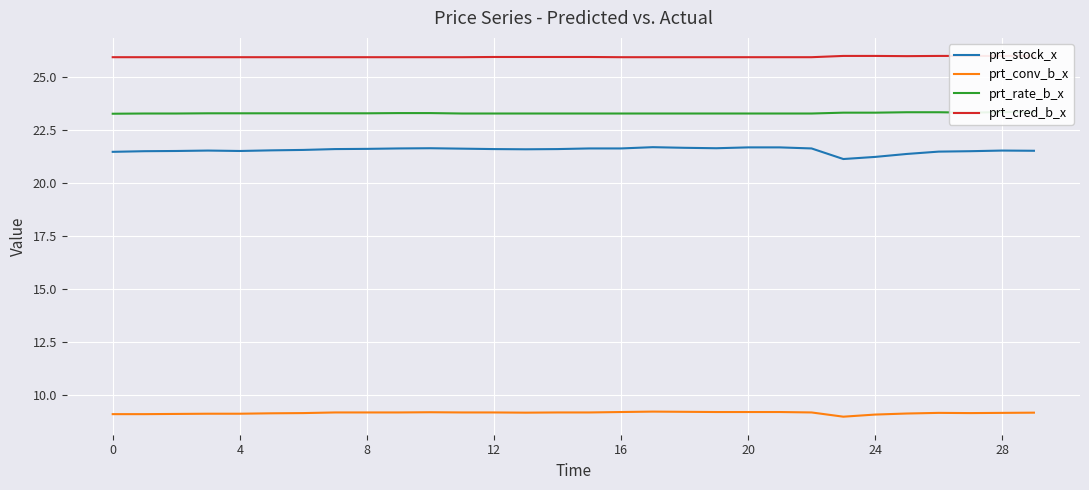

Which has a higher value, 14 or 21?

21